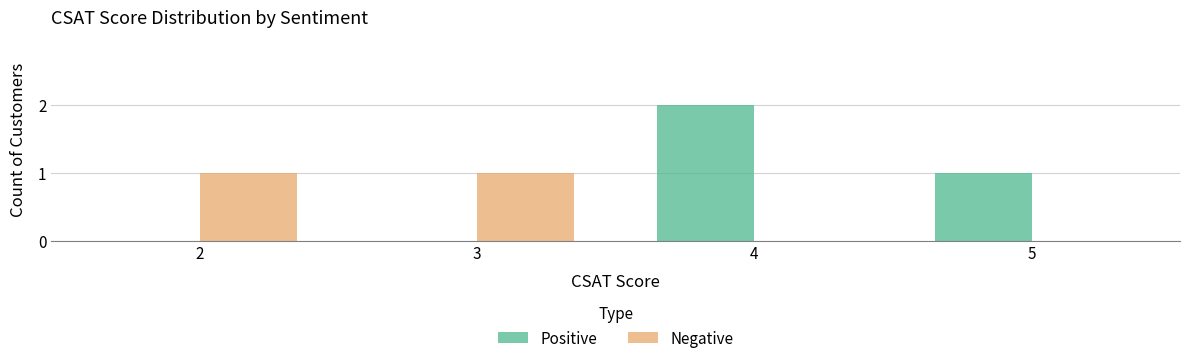

The Positive series shows 0 at 3. True or false?

True